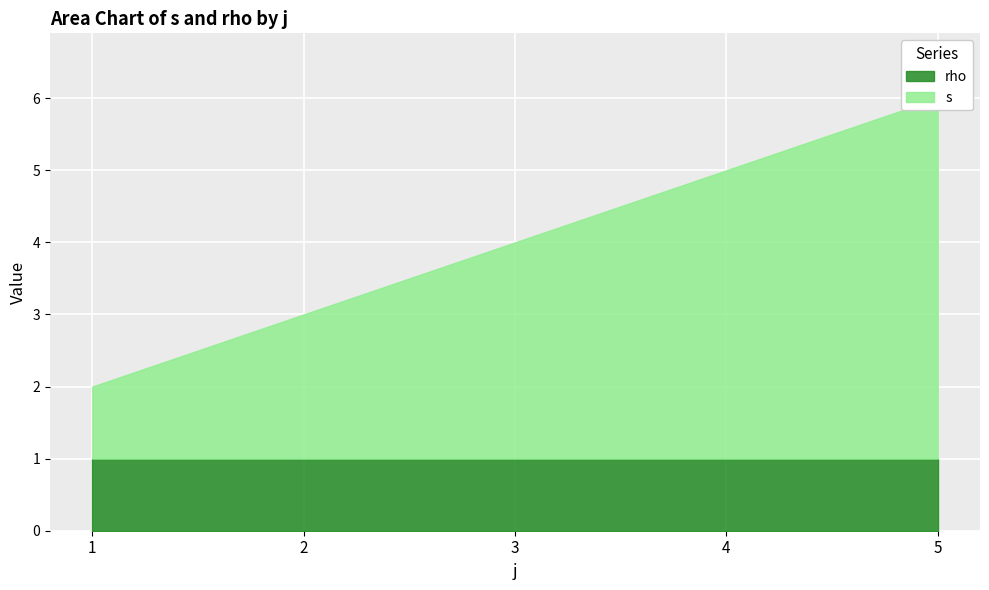

True or false: rho and s cross at least once.

False